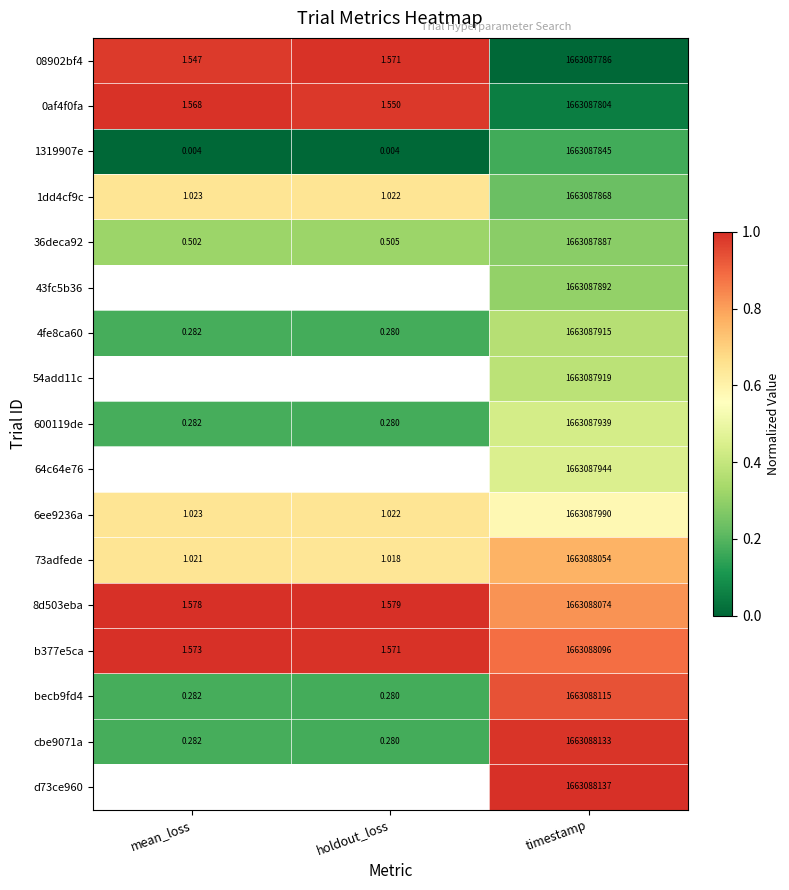

What is the maximum value shown in the chart?

1.0